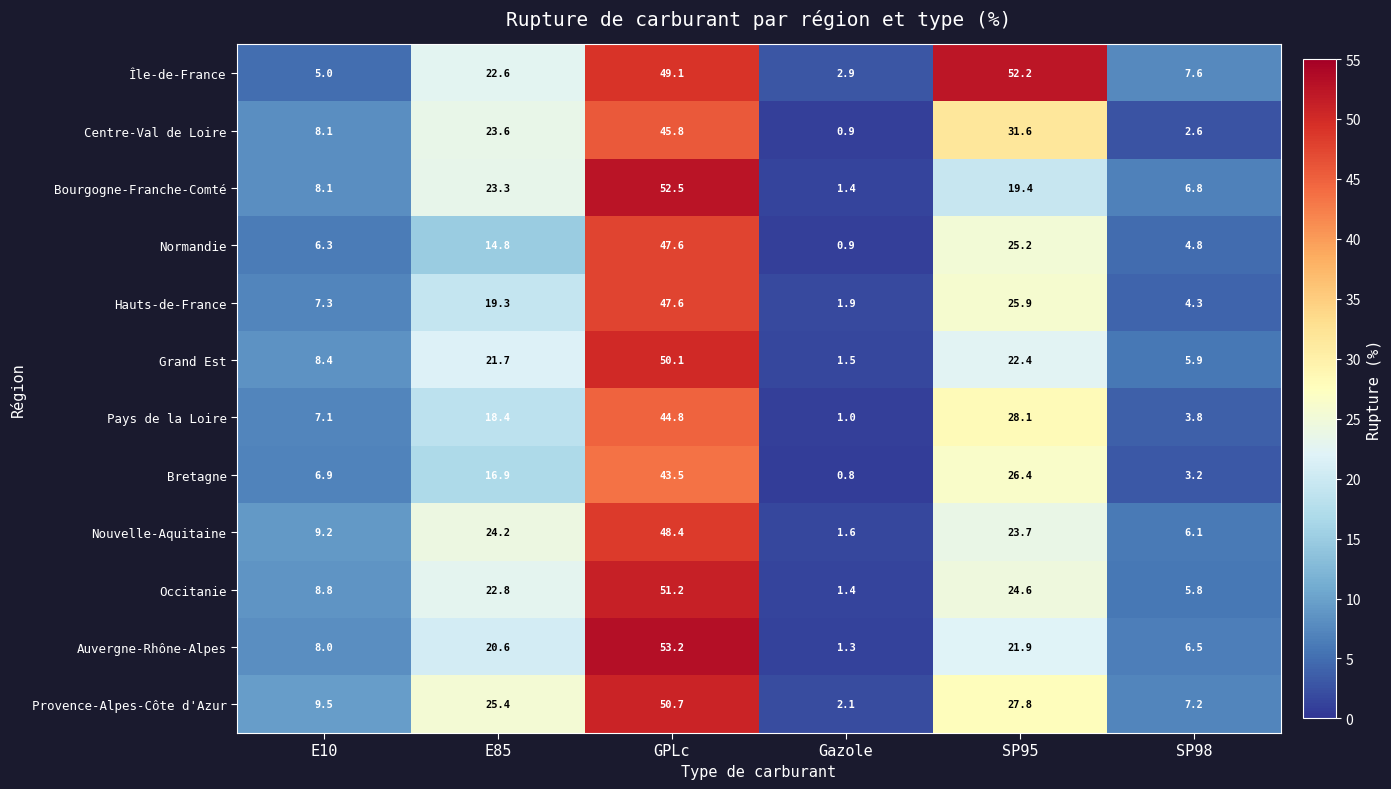

What is the minimum value for Bourgogne-Franche-Comté?

1.4